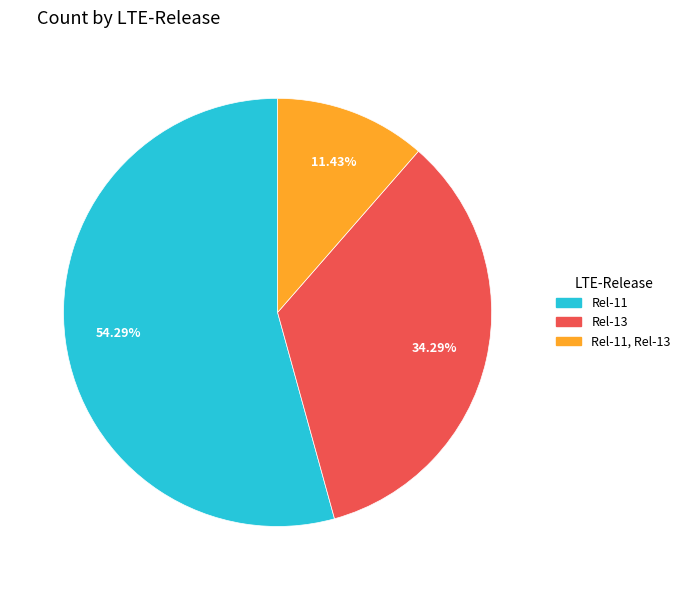

What portion of the pie excludes Rel-13?

65.7%